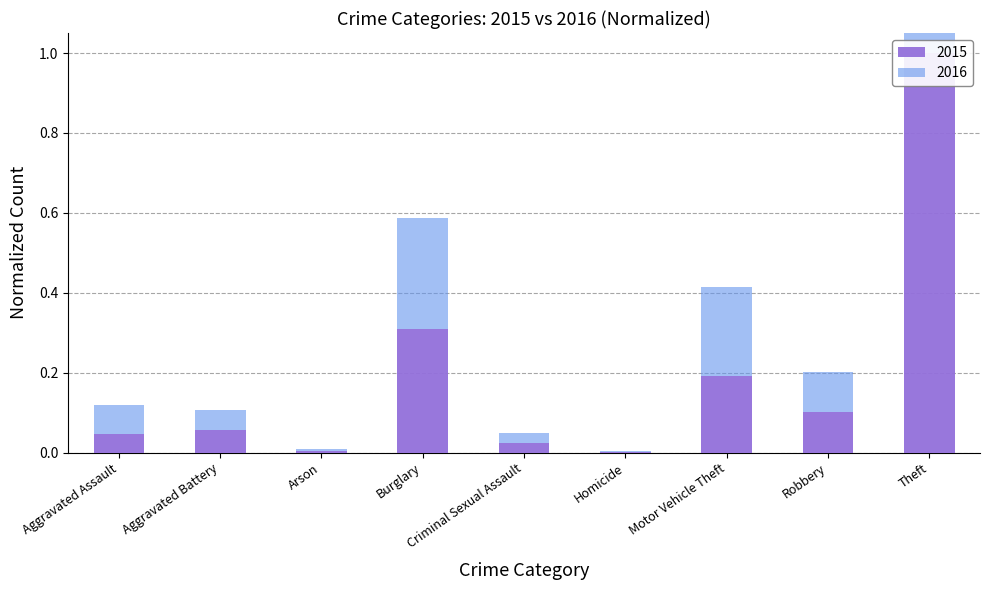

Reading left to right, extract all data points from this chart.

2015: 0.0	0.1	0.0	0.3	0.0	0.0	0.2	0.1	1.0
2016: 0.1	0.0	0.0	0.3	0.0	0.0	0.2	0.1	0.9